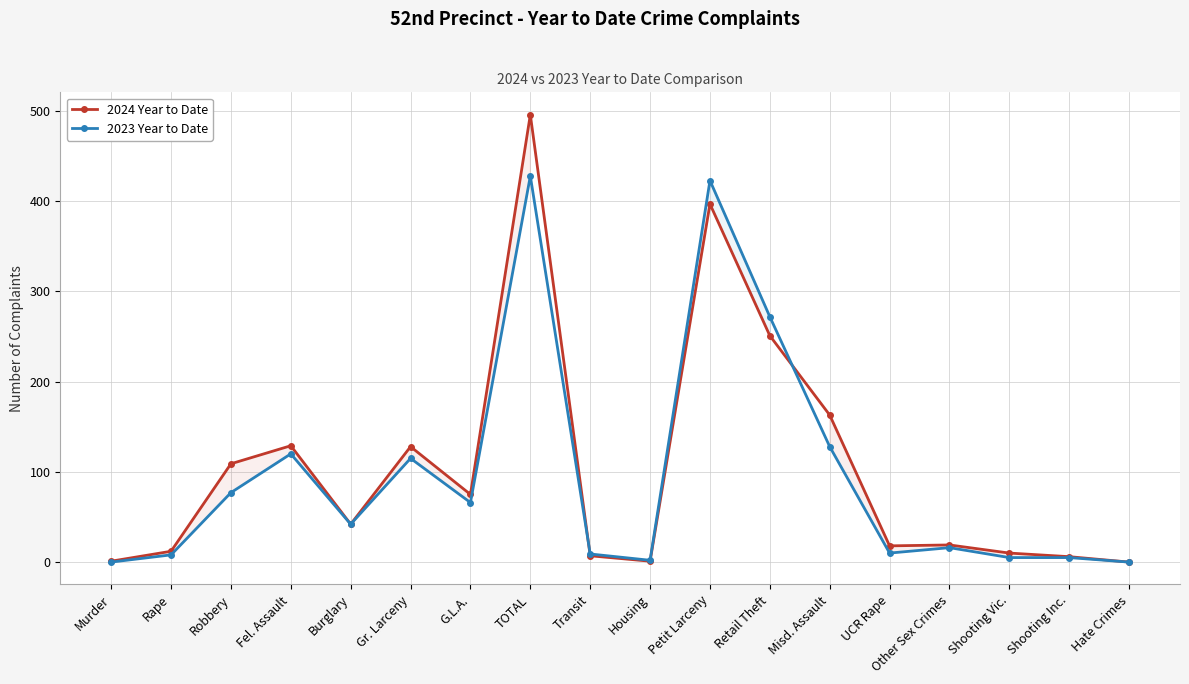

What is the spread (max minus min) of values at Housing?

1